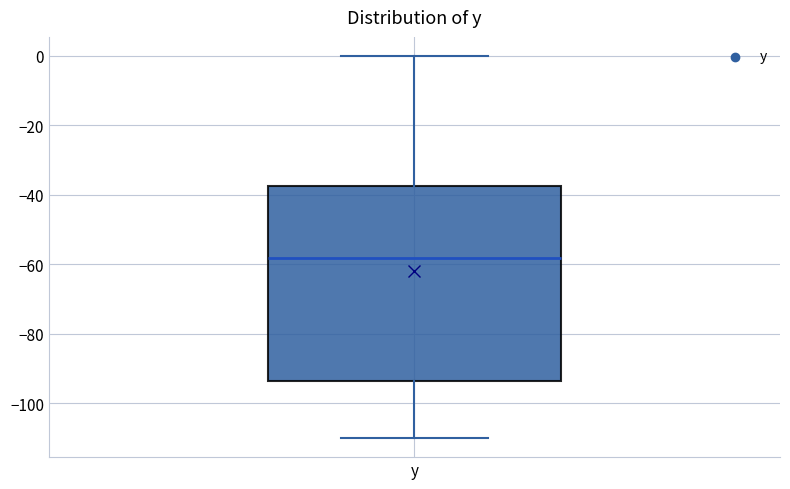

Transcribe this box plot: give where the median line is, the range the box spans, and where the two whiskers end, as read against the y-axis. The values are not printed on the chart, so give them approximately, as read against the axis.

median -58, box -94 to -38, whiskers -110 to 0